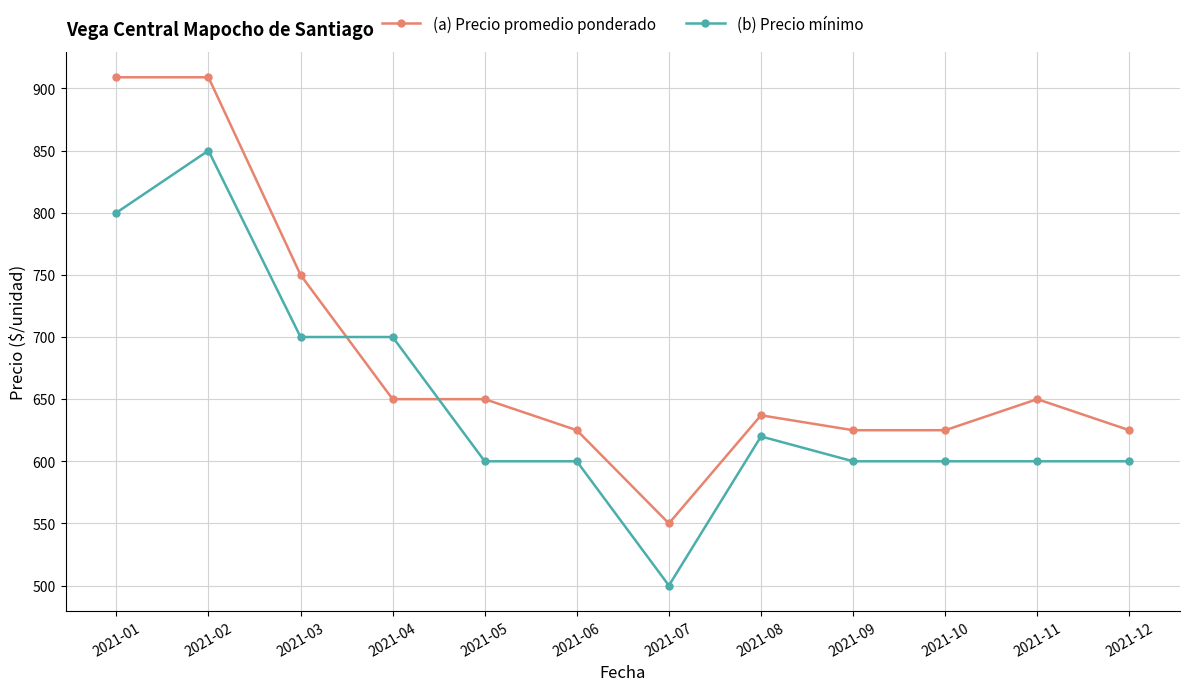

At which label does (b) Precio mínimo first exceed 600?

2021-01